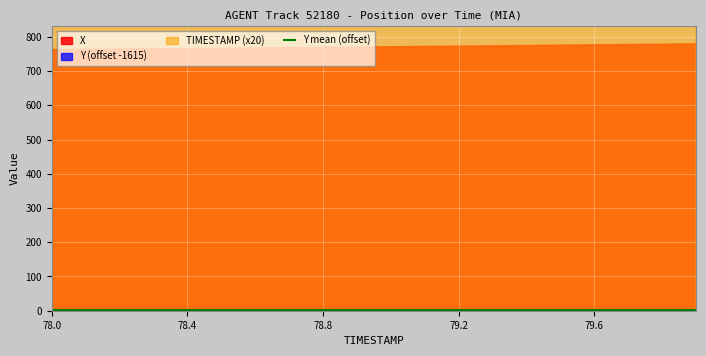

What is the minimum value for TIMESTAMP?

78.0